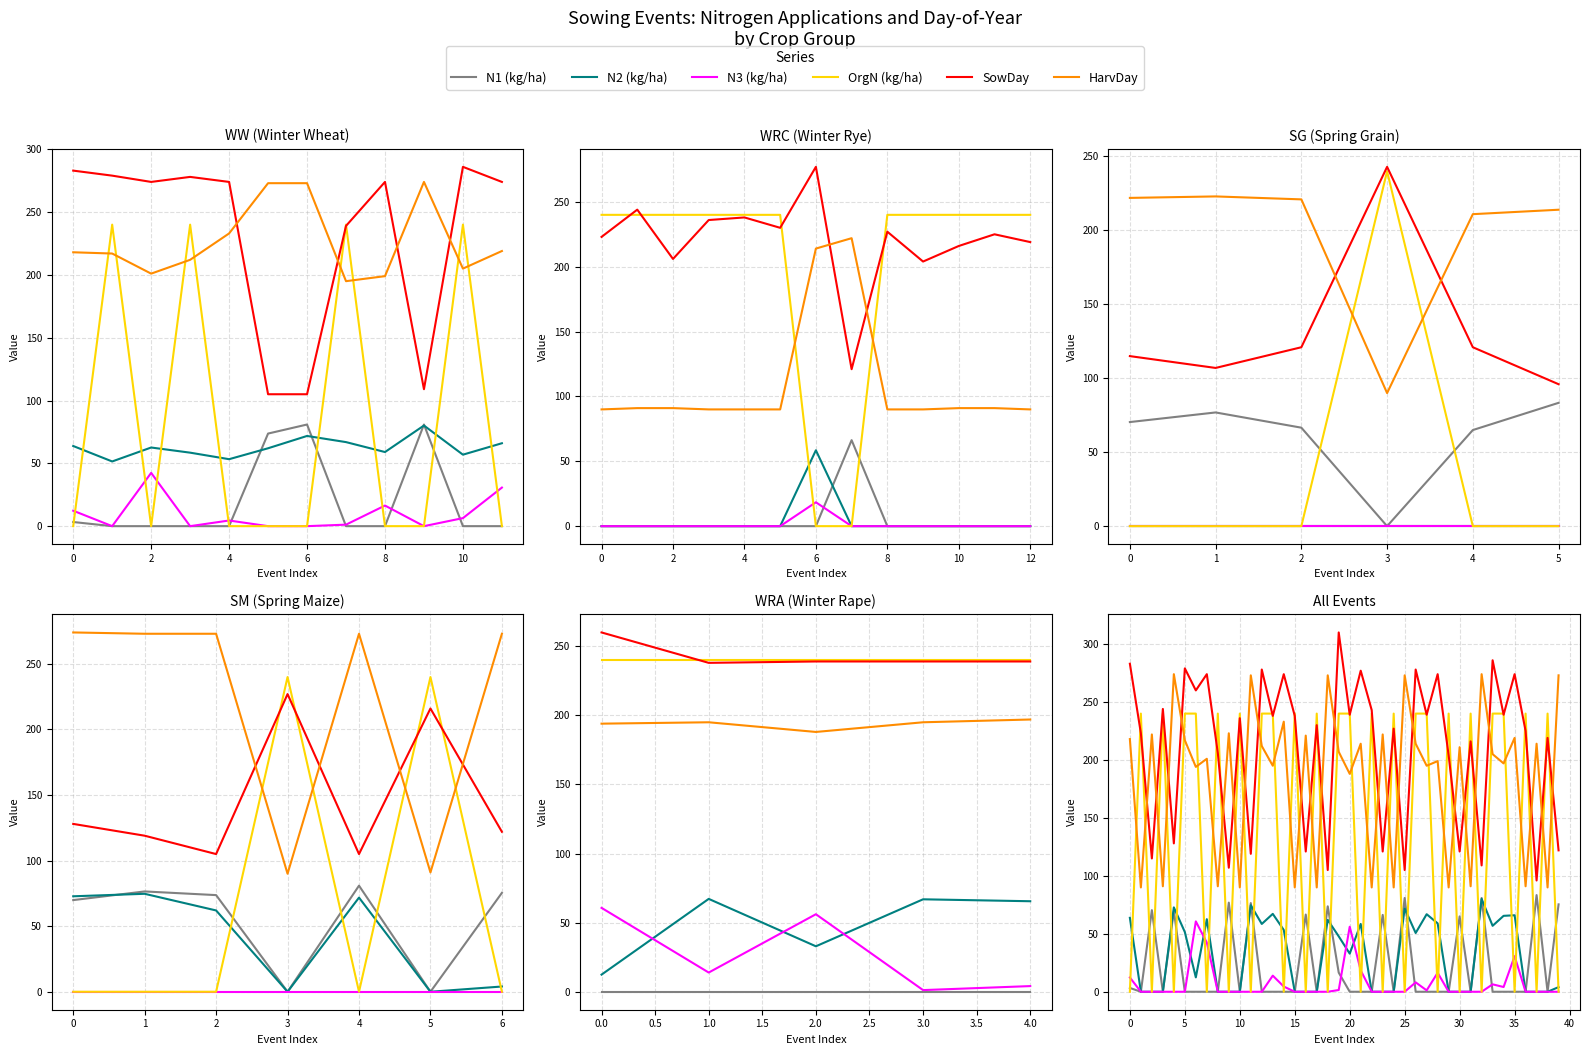

In HarvDay, how many points are higher than both neighbors (excluding endpoints)?

16